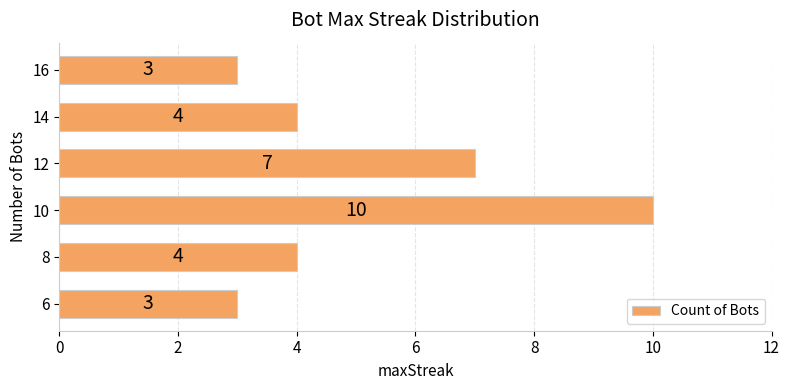

Which category has the highest value across all series?

10